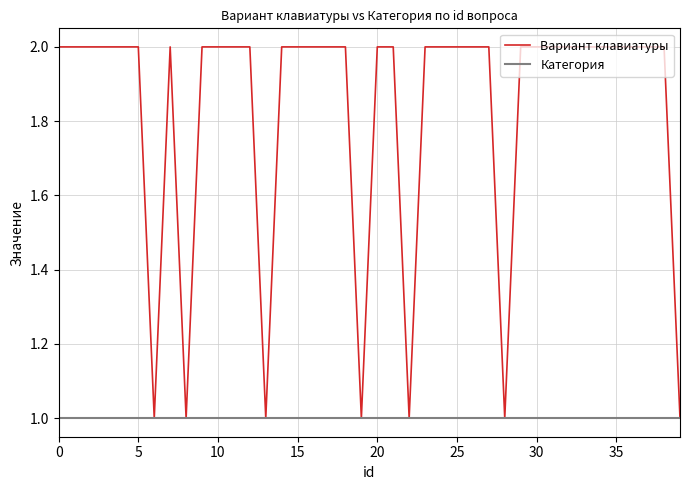

What is the average value of the Категория series?

1